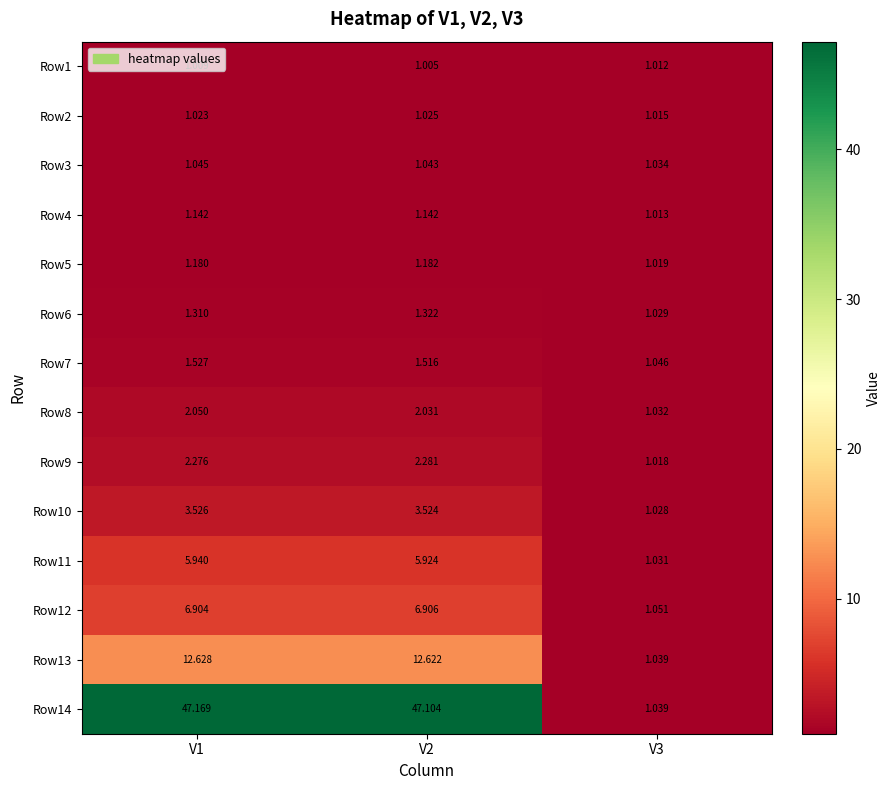

Which series has the largest total across all categories?

Row14